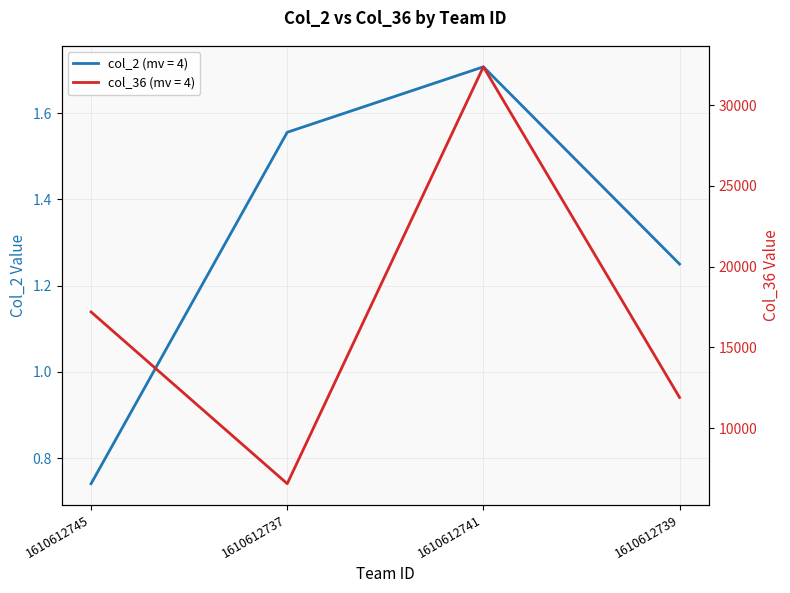

True or false: col_2 (primary) has a value of 1.7 at 1610612741.

True